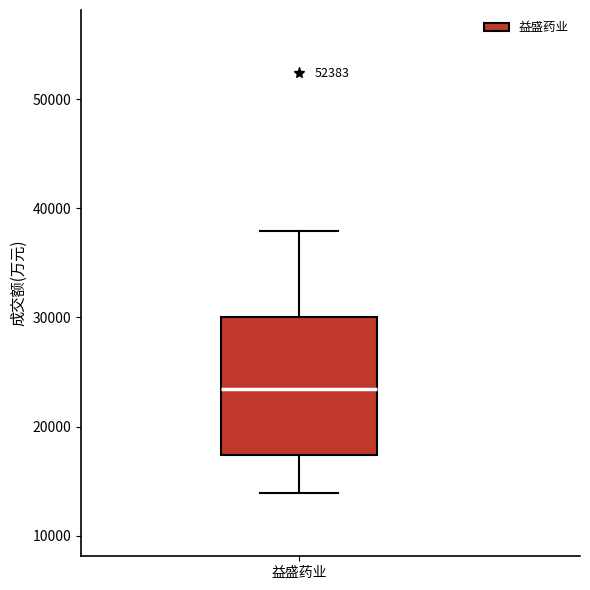

Read this box plot against the y-axis: the position of the median line, the range covered by the box, and the ends of both whiskers. The values are not printed on the chart, so give them approximately, as read against the axis.

median 23000, box 17000 to 30000, whiskers 14000 to 38000